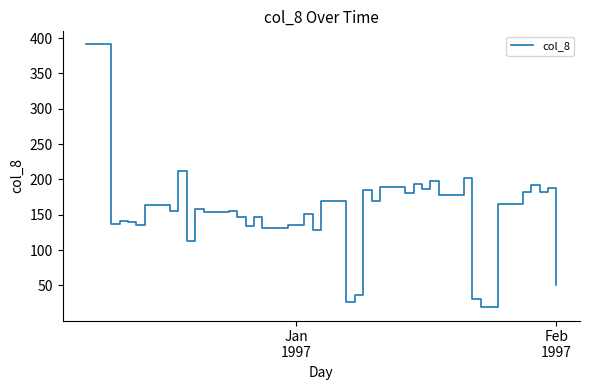

What is the greatest value displayed?

391